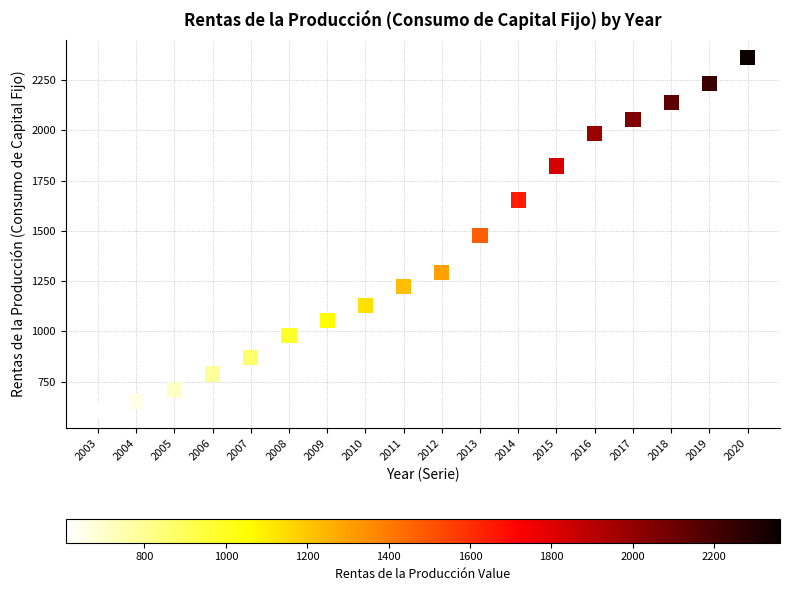

What is the range of Y values (max minus min)?

1756